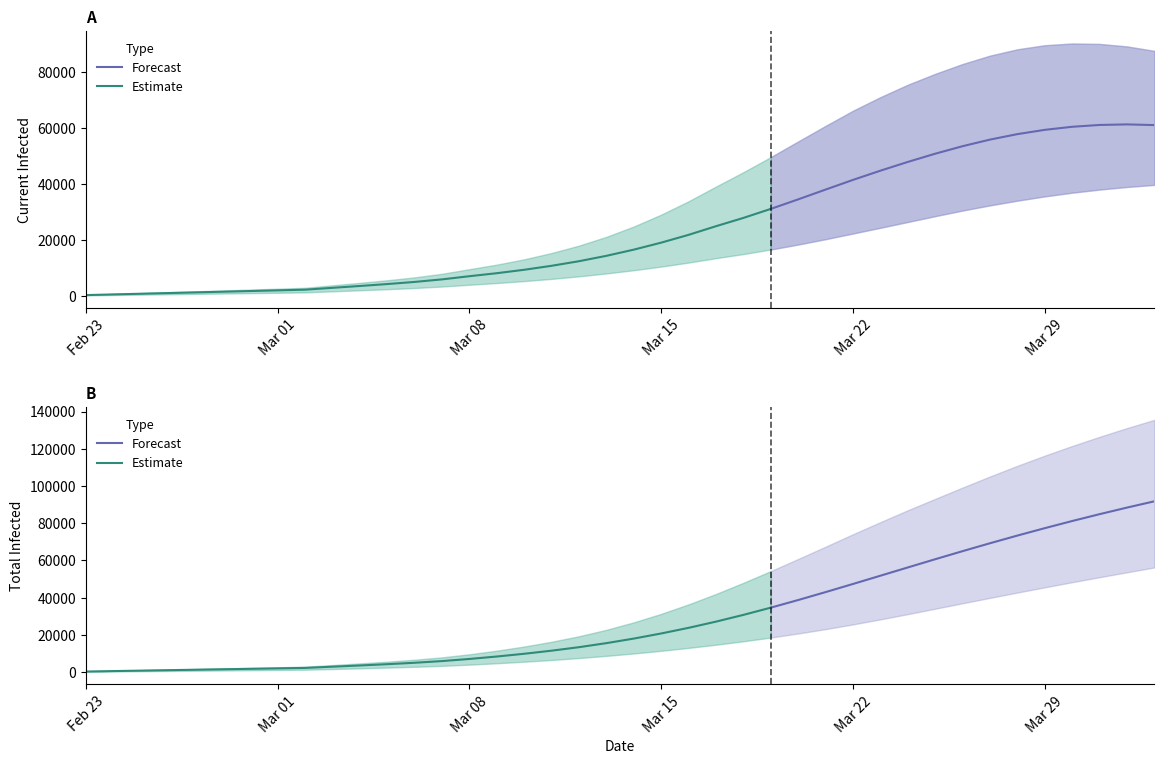

Reading left to right, list all the values displayed in this chart.

predicted_current_infected_mean: predicted_current_infected_mean=242	predicted_current_infected_lower=485	predicted_current_infected_upper=727	predicted_total_infected_mean=969	predicted_total_infected_lower=1211	predicted_total_infected_upper=1454	6=1696	7=1938	8=2180	9=2841	10=3499	11=4191	12=4953	13=5862	14=6999	15=8073	16=9303	17=10722	18=12365	19=14289	20=16503	21=19004	22=21797	23=24887	24=27851	25=31080	26=34490	27=37990	28=41453	29=44748	30=47877	31=50819	32=53505	33=55866	34=57824	35=59354	36=60449	37=61098	38=61298	39=61057
predicted_current_infected_lower: predicted_current_infected_mean=134	predicted_current_infected_lower=268	predicted_current_infected_upper=403	predicted_total_infected_mean=537	predicted_total_infected_lower=672	predicted_total_infected_upper=806	6=940	7=1075	8=1209	9=1585	10=1959	11=2353	12=2784	13=3299	14=3945	15=4556	16=5253	17=6042	18=6952	19=7987	20=9145	21=10440	22=11877	23=13447	24=14922	25=16554	26=18334	27=20251	28=22278	29=24328	30=26403	31=28485	32=30494	33=32339	34=34030	35=35555	36=36878	37=37992	38=38926	39=39671
predicted_current_infected_upper: predicted_current_infected_mean=318	predicted_current_infected_lower=635	predicted_current_infected_upper=952	predicted_total_infected_mean=1269	predicted_total_infected_lower=1586	predicted_total_infected_upper=1903	6=2220	7=2537	8=2854	9=3738	10=4618	11=5549	12=6587	13=7865	14=9510	15=11140	16=13048	17=15300	18=17939	19=21083	20=24780	21=29033	22=33812	23=39069	24=44209	25=49611	26=55209	27=60774	28=66187	29=71044	30=75483	31=79382	32=82896	33=85891	34=88160	35=89616	36=90241	37=90077	38=89189	39=87591
predicted_total_infected_mean: predicted_current_infected_mean=242	predicted_current_infected_lower=485	predicted_current_infected_upper=727	predicted_total_infected_mean=969	predicted_total_infected_lower=1211	predicted_total_infected_upper=1454	6=1696	7=1938	8=2180	9=2841	10=3499	11=4191	12=4953	13=5862	14=6999	15=8315	16=9788	17=11449	18=13334	19=15501	20=17956	21=20700	22=23735	23=27067	24=30692	25=34579	26=38681	27=42943	28=47314	29=51747	30=56192	31=60607	32=64954	33=69200	34=73325	35=77311	36=81148	37=84833	38=88366	39=91749
predicted_total_infected_lower: predicted_current_infected_mean=134	predicted_current_infected_lower=268	predicted_current_infected_upper=403	predicted_total_infected_mean=537	predicted_total_infected_lower=672	predicted_total_infected_upper=806	6=940	7=1075	8=1209	9=1585	10=1959	11=2353	12=2784	13=3299	14=3945	15=4691	16=5522	17=6445	18=7490	19=8659	20=9951	21=11381	22=12952	23=14656	24=16507	25=18513	26=20687	27=23036	28=25577	29=28274	30=31094	31=34008	32=36940	33=39829	34=42690	35=45507	36=48259	37=50944	38=53583	39=56179
predicted_total_infected_upper: predicted_current_infected_mean=318	predicted_current_infected_lower=635	predicted_current_infected_upper=952	predicted_total_infected_mean=1269	predicted_total_infected_lower=1586	predicted_total_infected_upper=1903	6=2220	7=2537	8=2854	9=3738	10=4618	11=5549	12=6587	13=7865	14=9510	15=11457	16=13682	17=16251	18=19208	19=22668	20=26683	21=31252	22=36348	23=41922	24=47946	25=54228	26=60758	27=67361	28=74051	29=80554	30=86940	31=93063	32=99146	33=105098	34=110828	35=116298	36=121493	37=126425	38=131111	39=135537